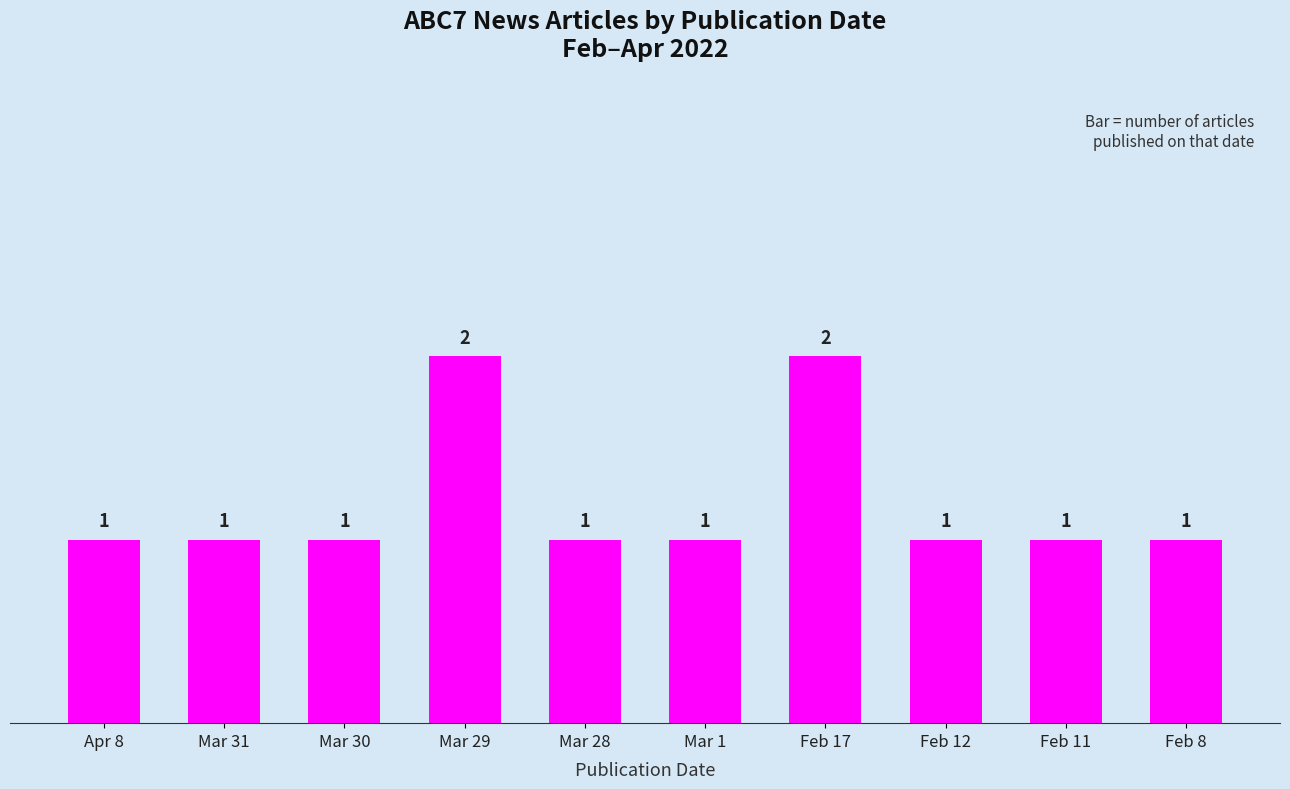

How many bars are there in total?

10